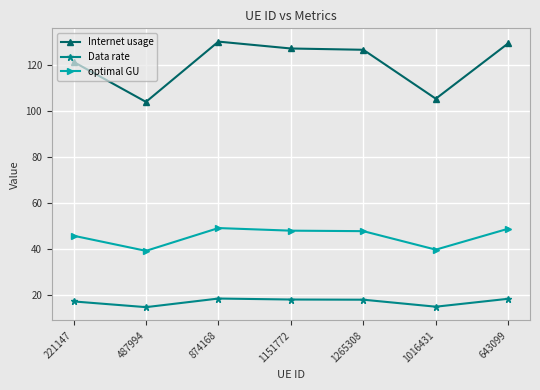

The value of Data rate at 487994 is 20.0. True or false?

False